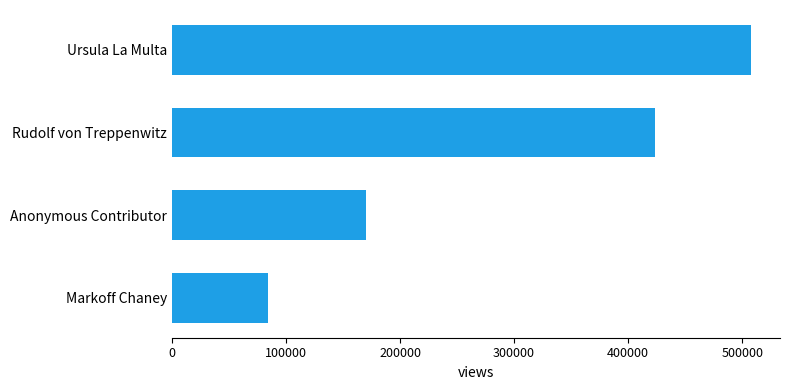

What is the ratio of the value at Ursula La Multa to the value at Anonymous Contributor?

3.0